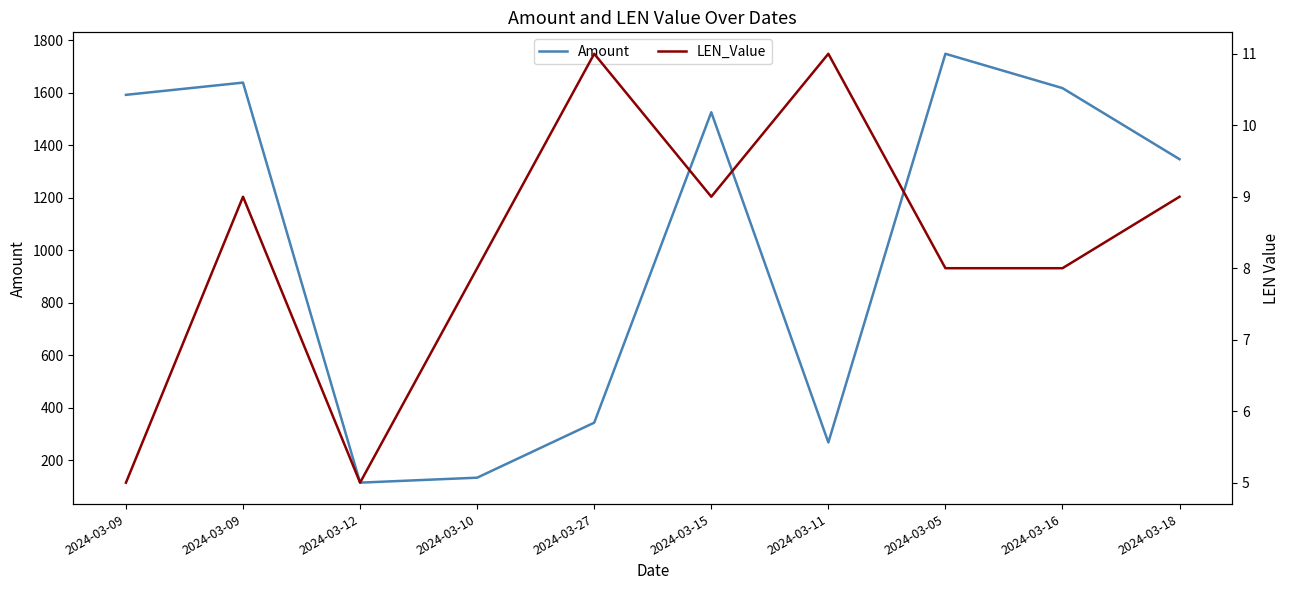

The value of Amount at 2024-03-05 is 565.4. True or false?

False